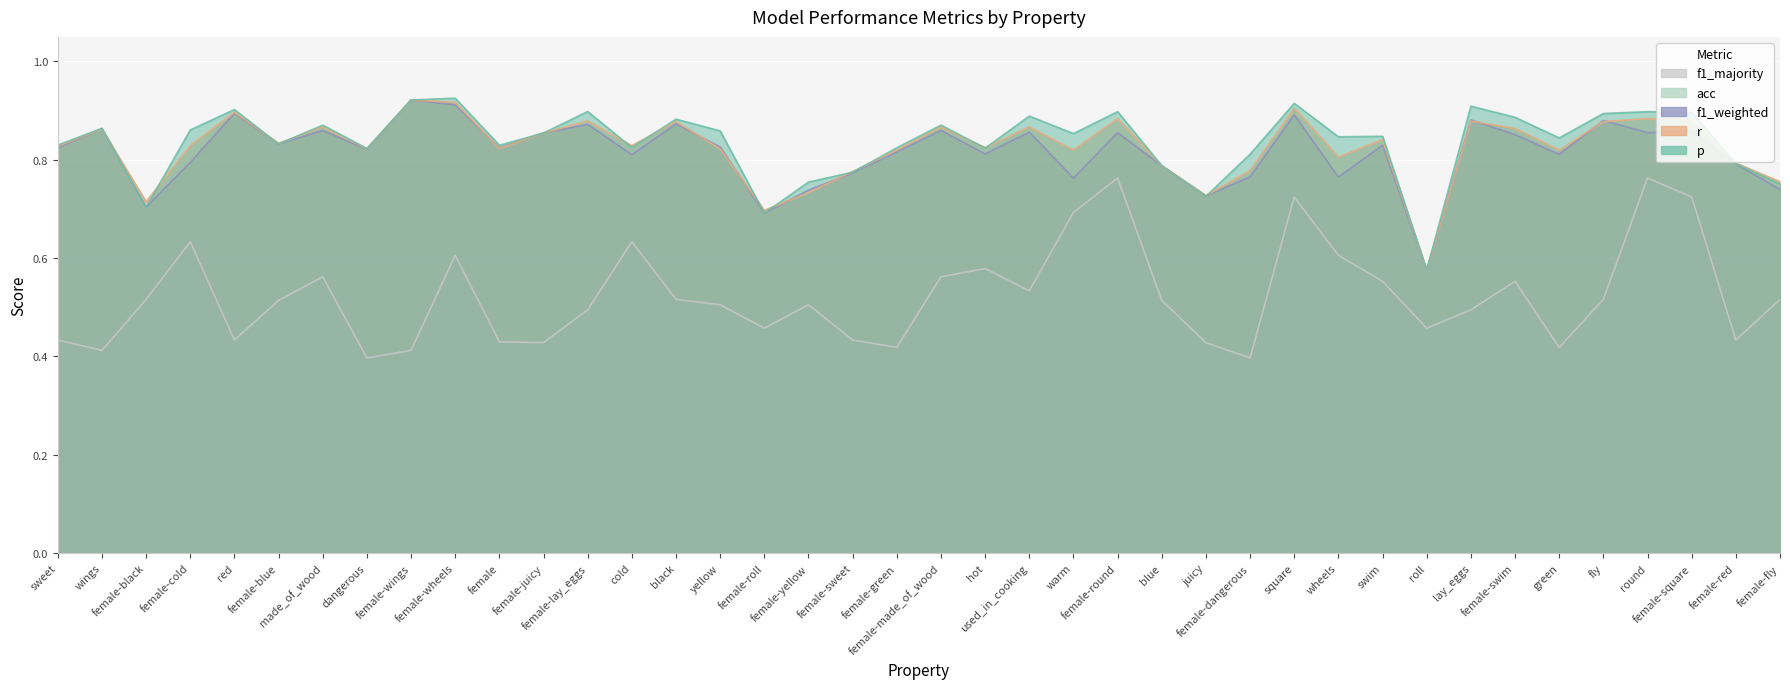

The f1_majority series shows 0.4 at wings. True or false?

True